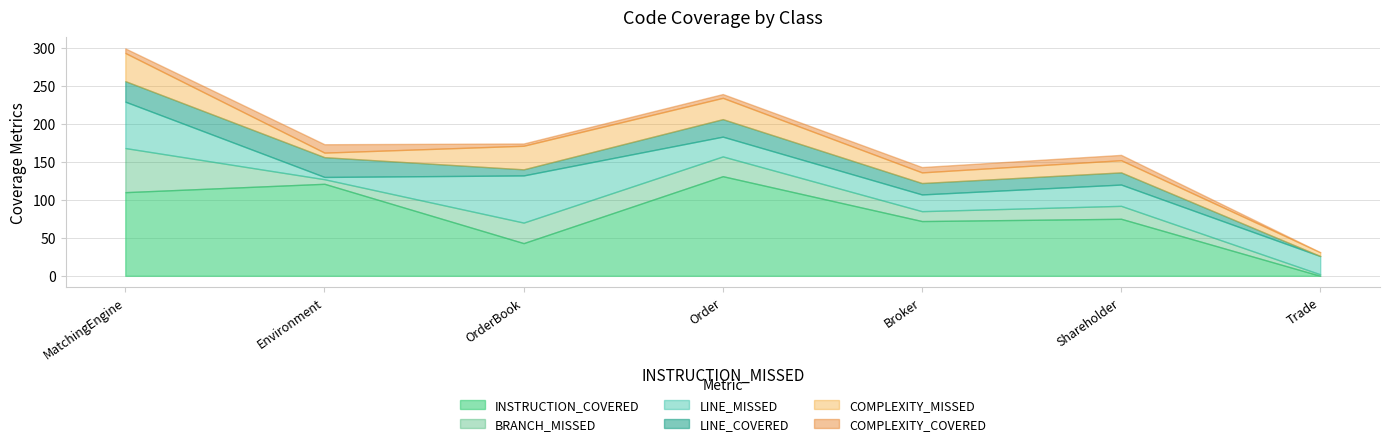

What is the difference between the highest and lowest values at Environment?

118